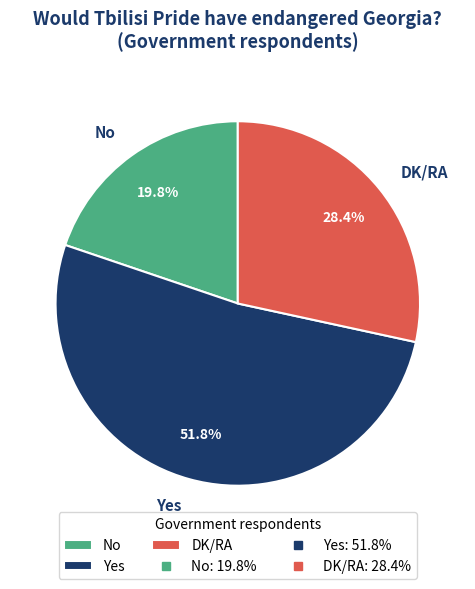

What percentage is the Yes slice, to the nearest percent?

52%